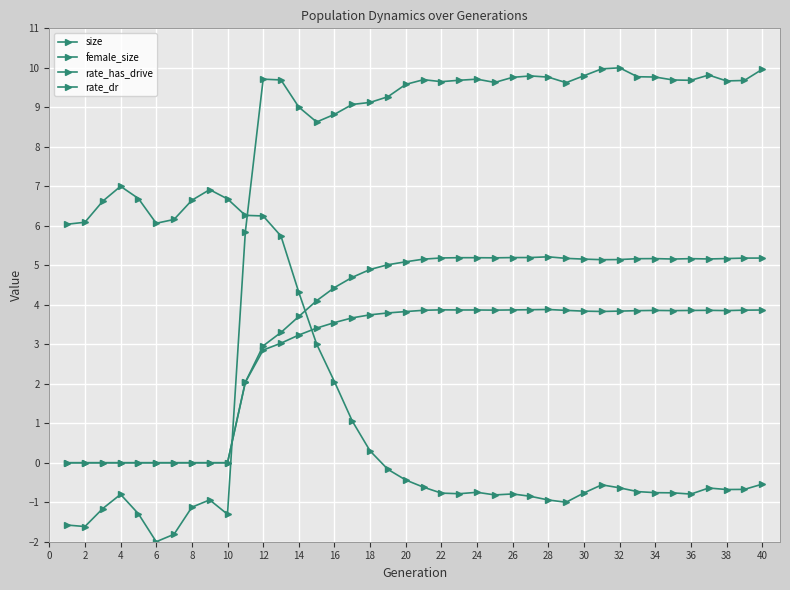

How many series are shown in this chart?

4